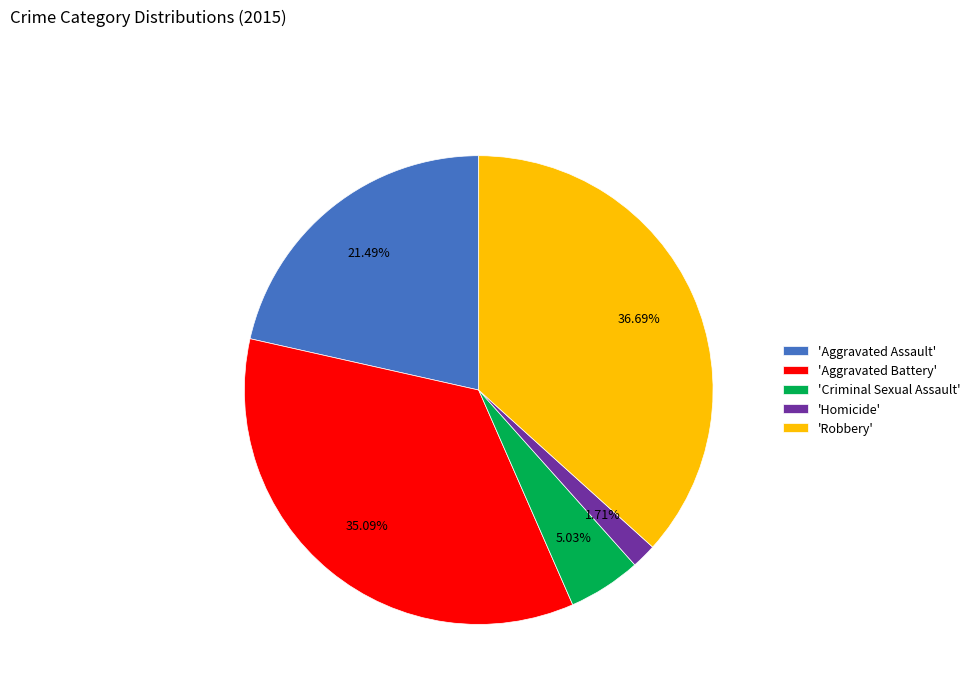

Combined, do 'Aggravated Assault' and 'Homicide' account for over 50%?

No